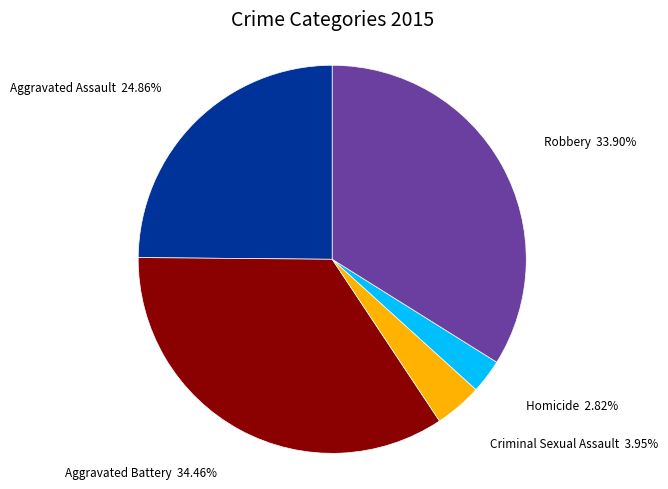

Is there any slice that represents more than half of the pie?

No